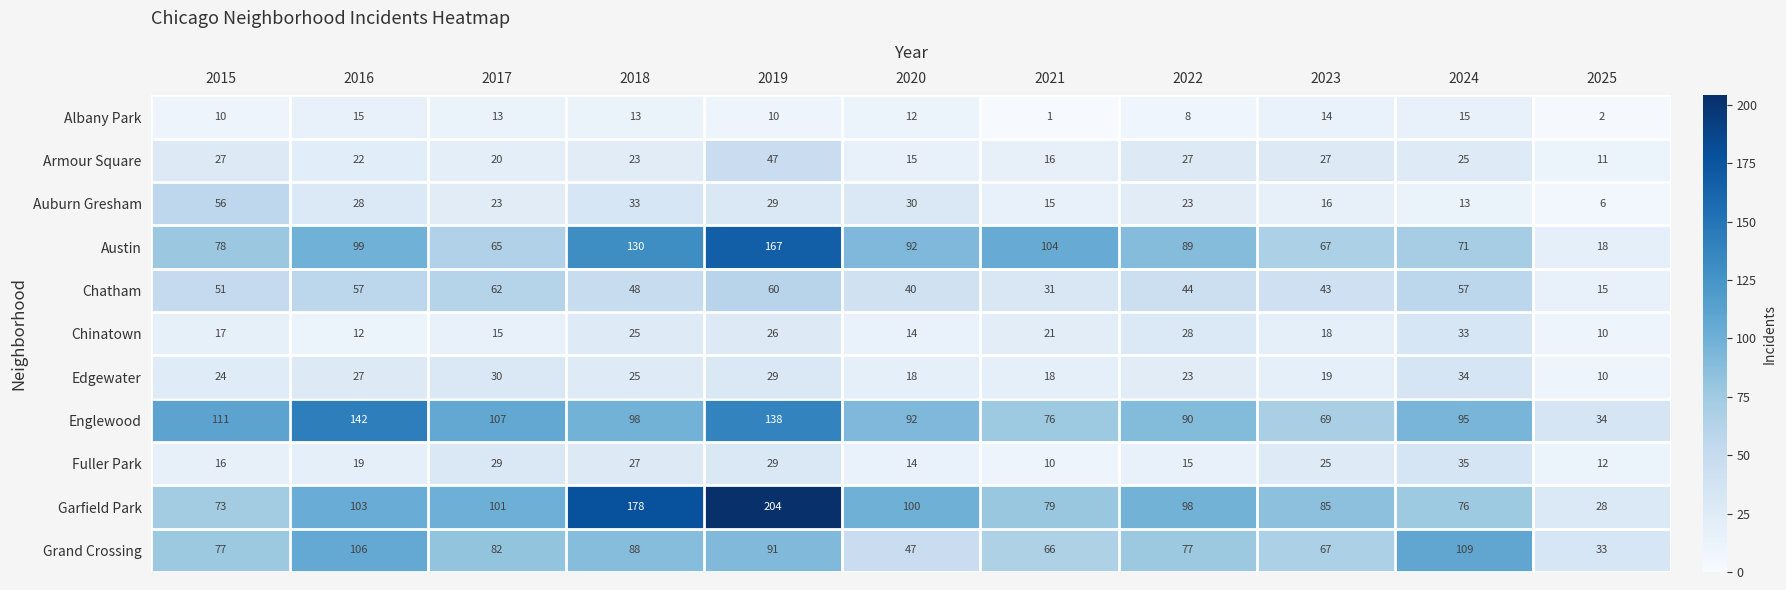

How many data points does each series have?

11